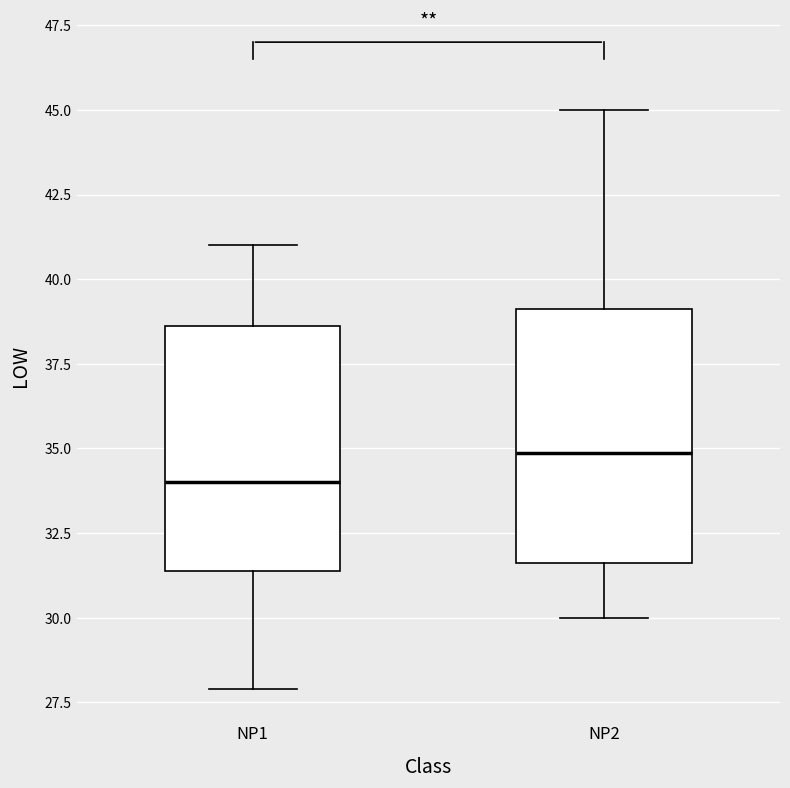

Which box's median line is the lowest?

NP1